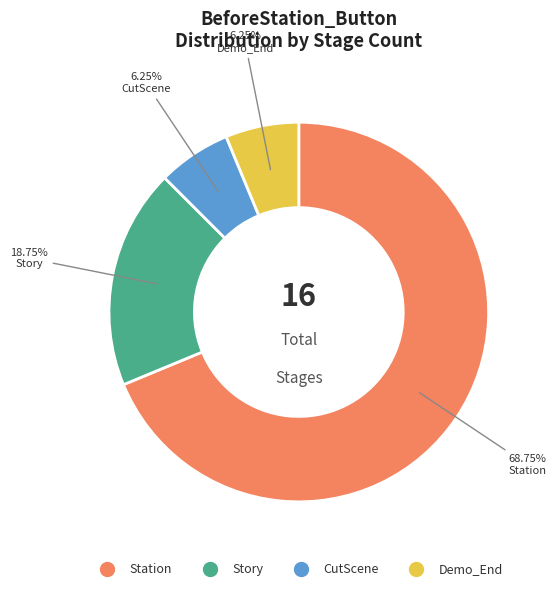

Does any single category account for the majority?

Yes